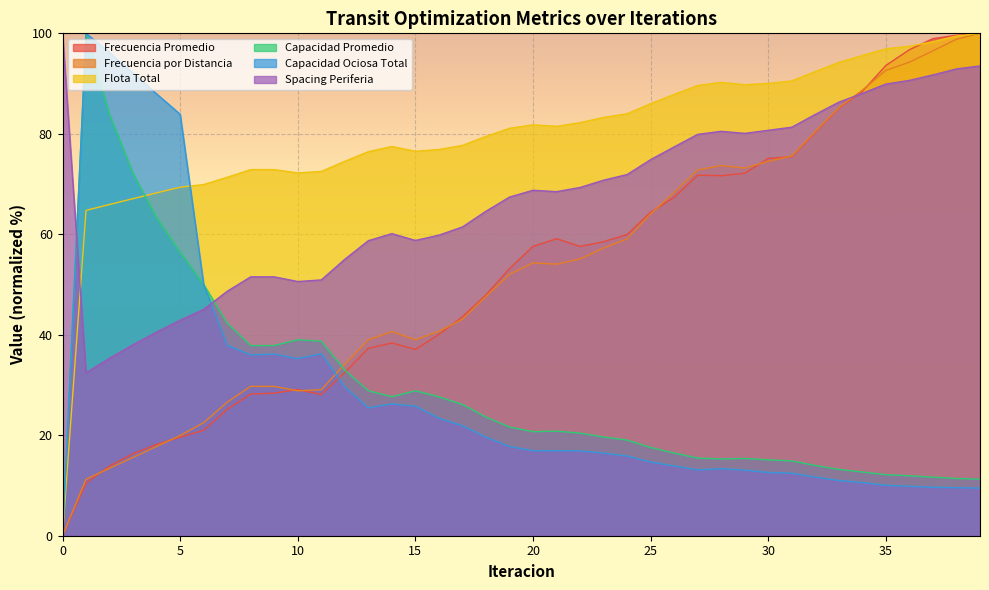

Which series changed the most between 21 and 28?

Frecuencia por Distancia